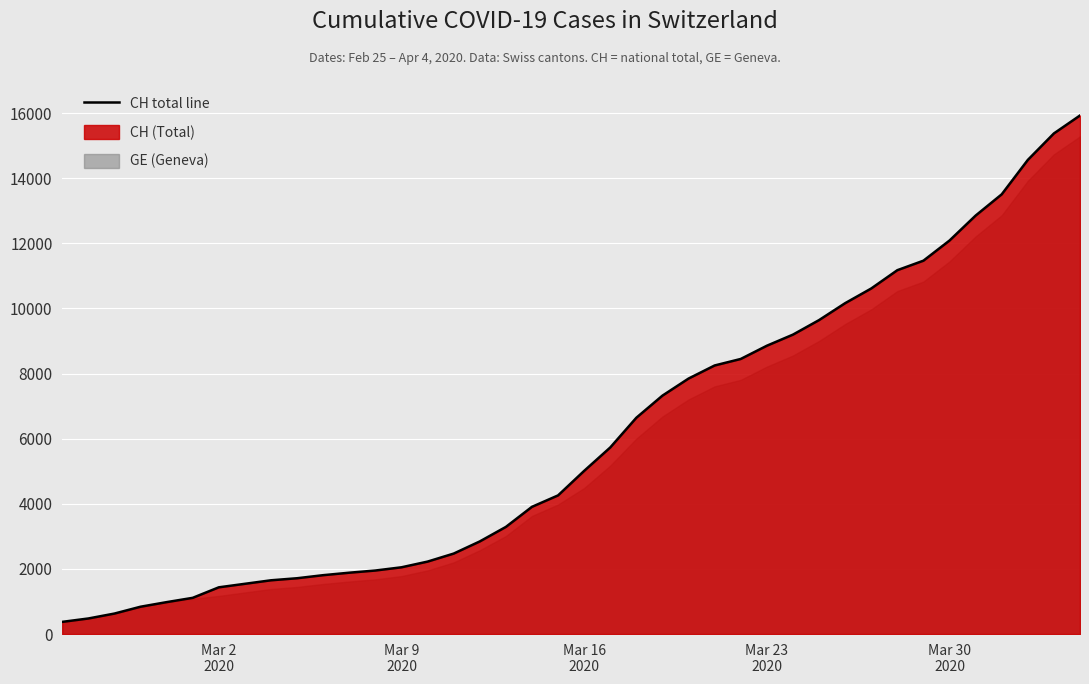

What is the difference between the maximum and second lowest values?

15447